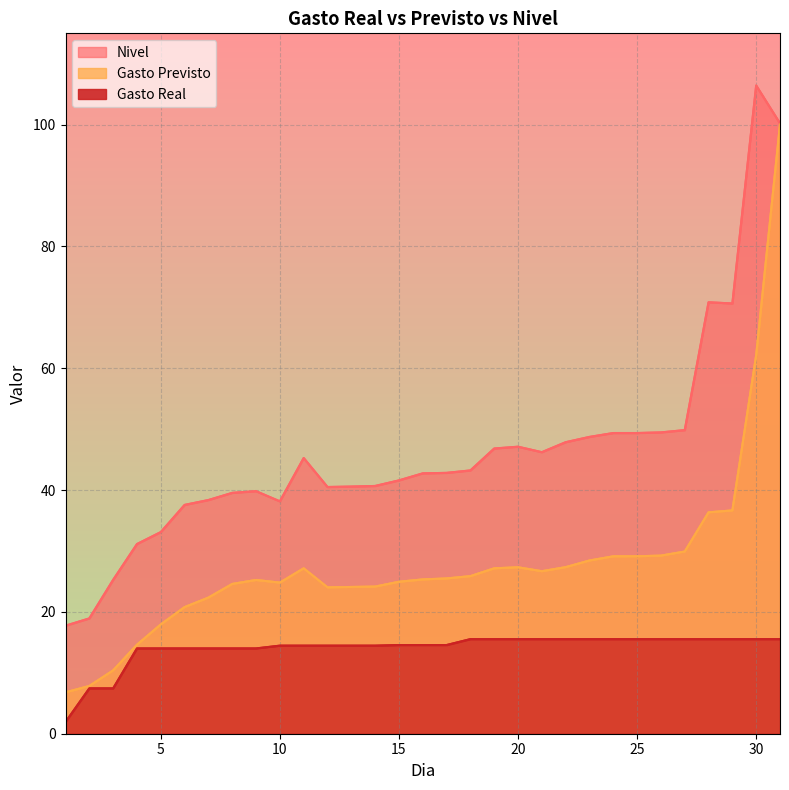

How many distinct data groups are displayed?

3